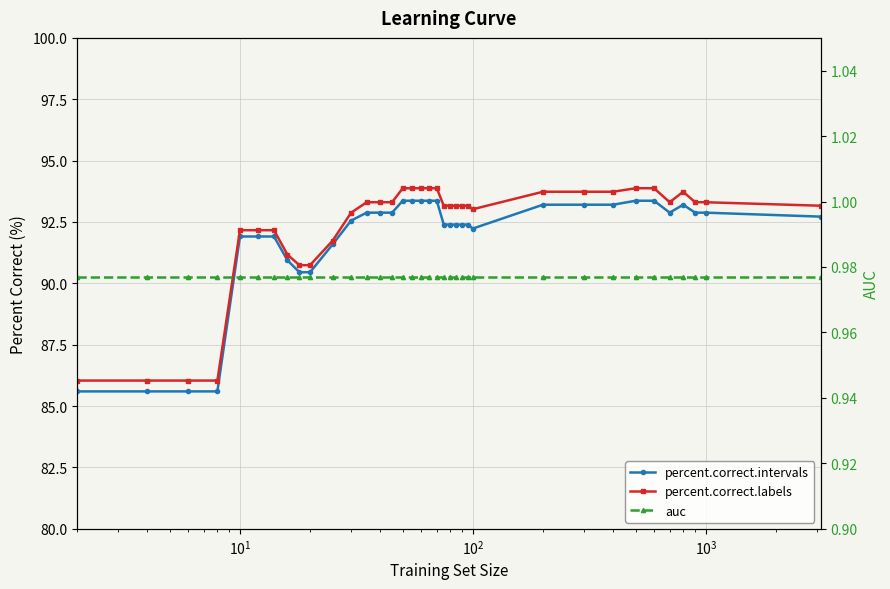

True or false: auc and percent.correct.labels cross at least once.

False